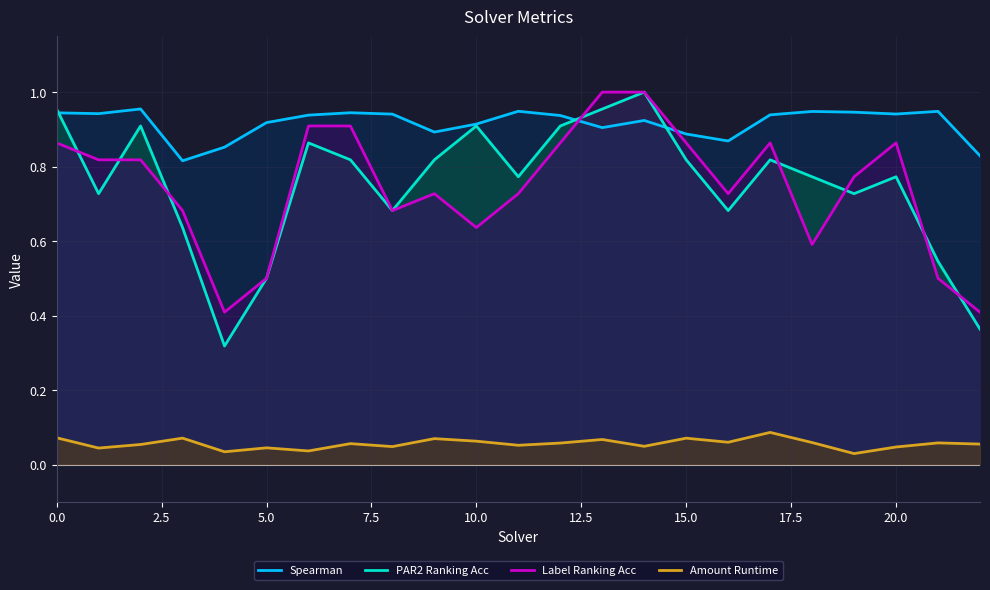

How many interior local valleys does the Spearman series have?

6